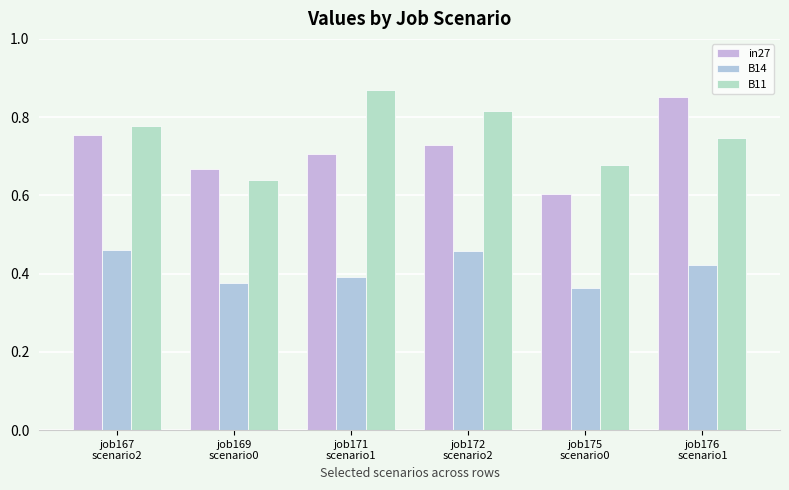

What is the sum of the in27 values at job172
scenario2 and job176
scenario1?

1.6